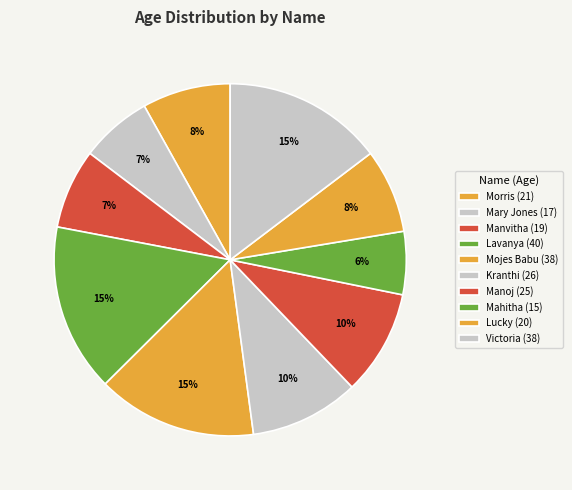

Count the number of slices in the pie.

10